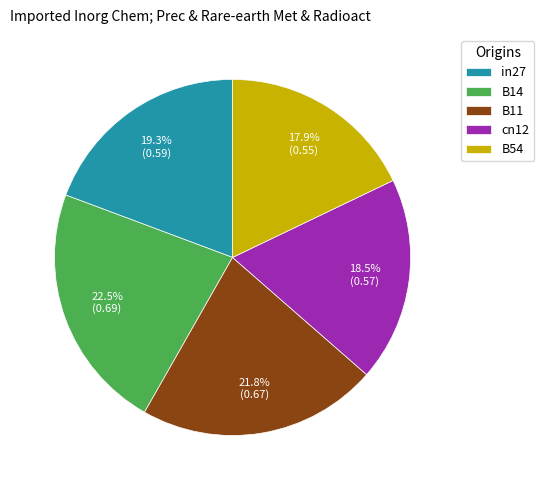

Which has a higher value, B54 or cn12?

cn12